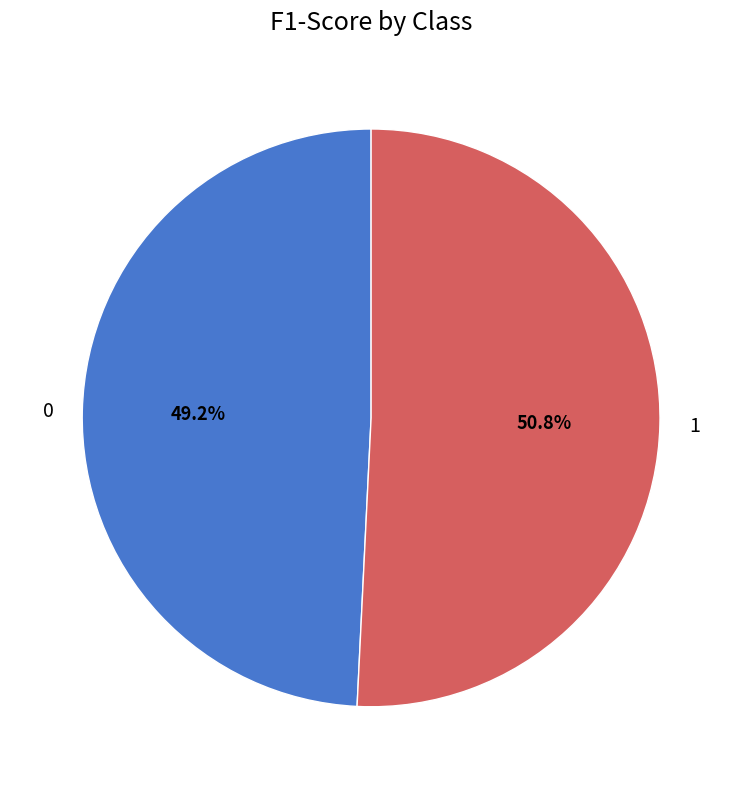

Do 0 and 1 together represent more than half of the pie?

Yes